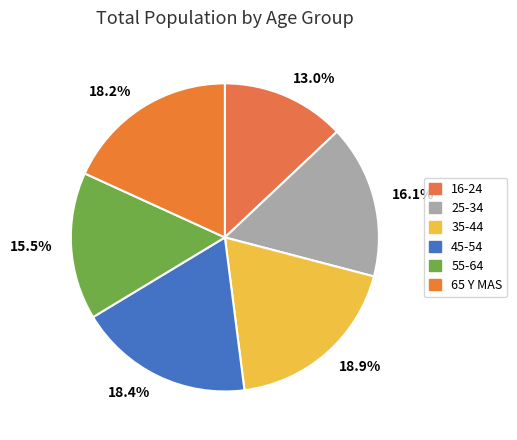

Combined, do 16-24 and 65 Y MAS account for over 50%?

No